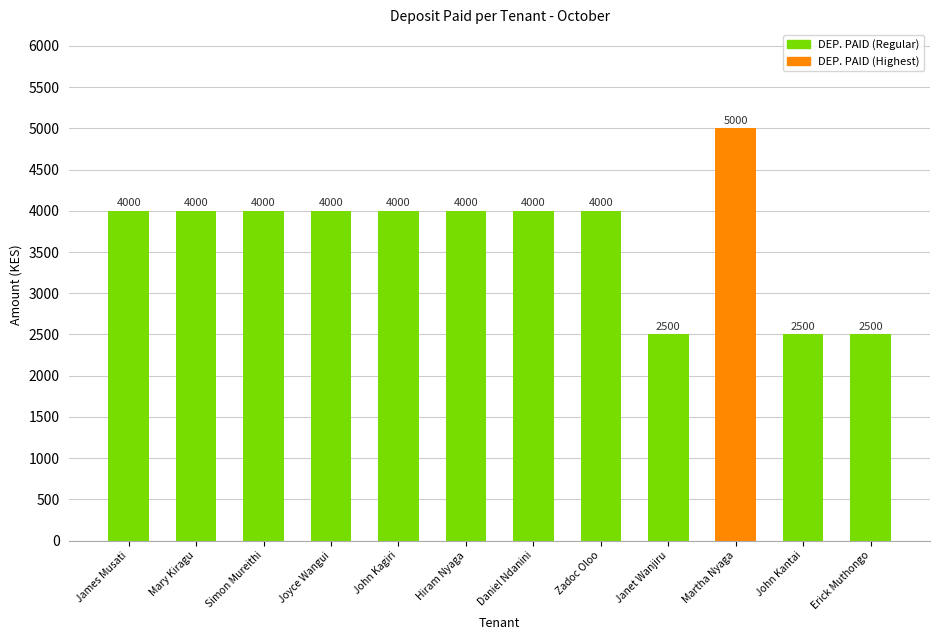

What is the difference between the values at Daniel Ndanini and Janet Wanjiru?

1500